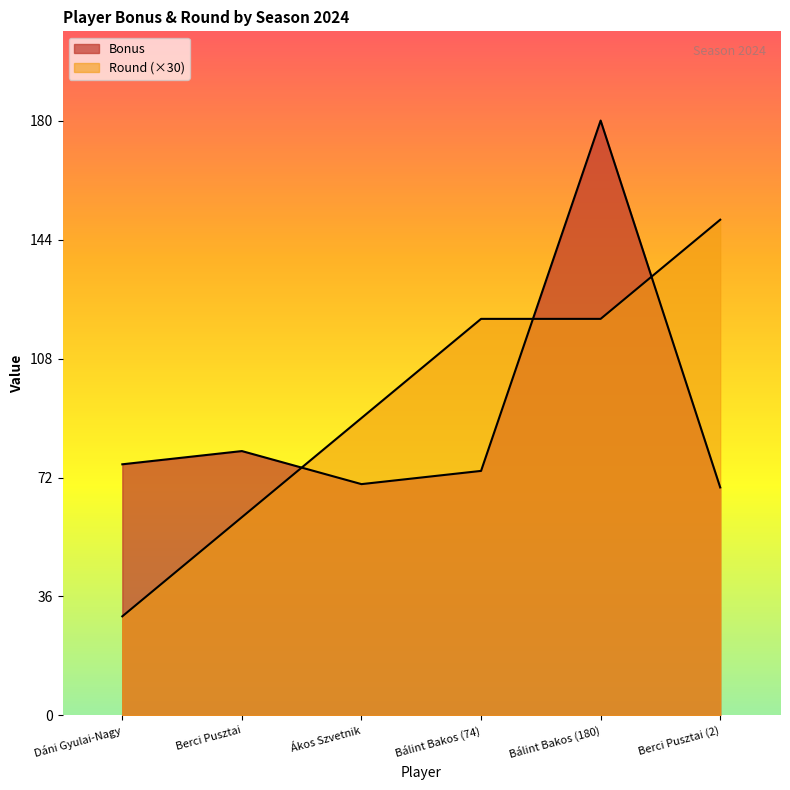

Which has a higher value, Bálint Bakos (74) or Ákos Szvetnik?

Bálint Bakos (74)